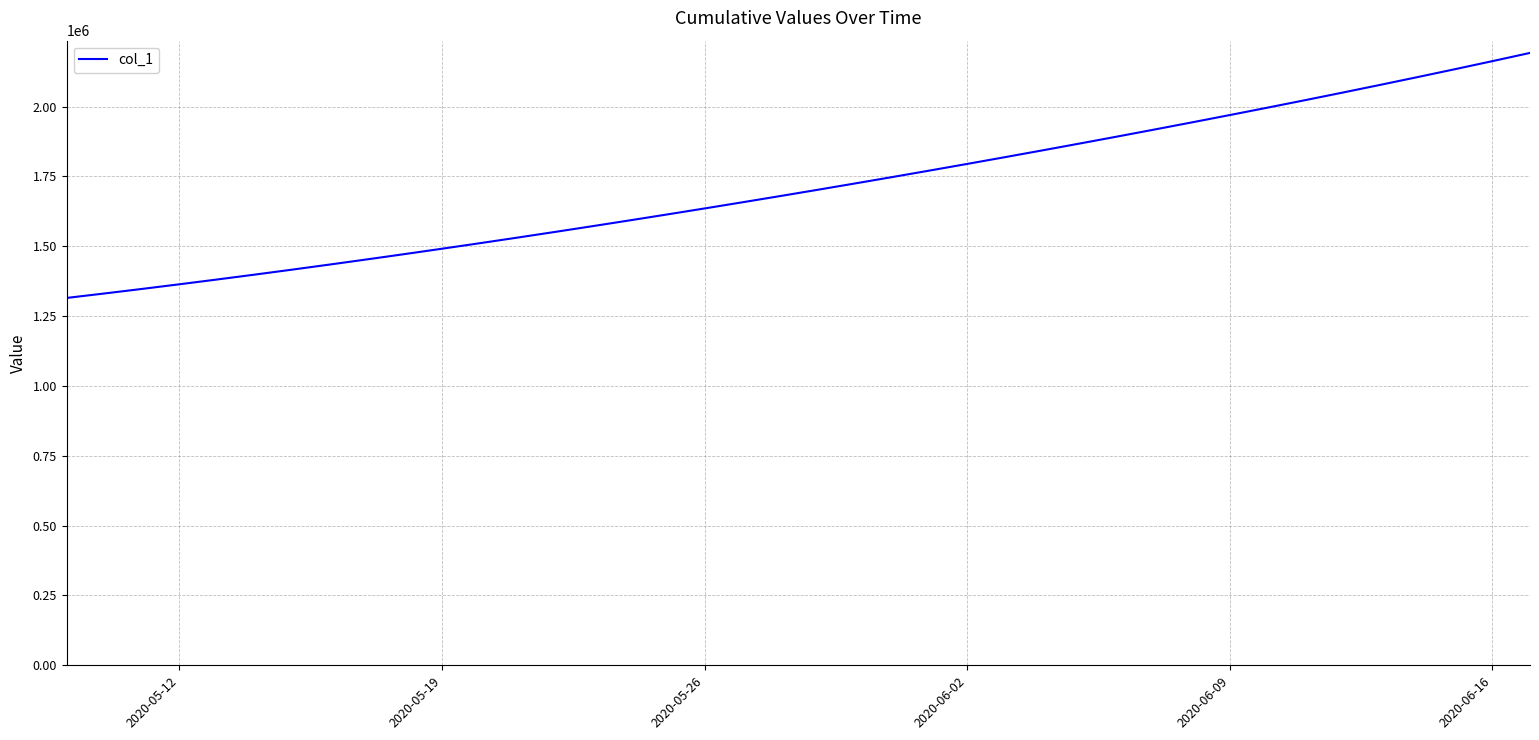

What is the difference between the second highest and second lowest values?

831866.2